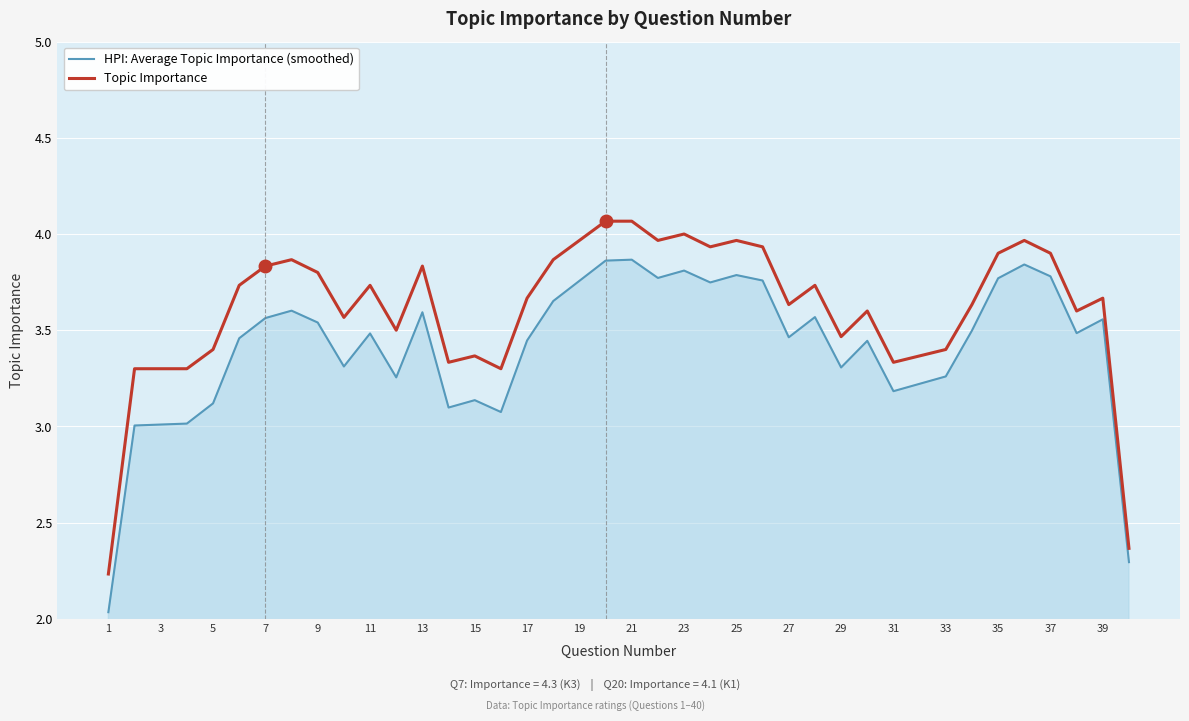

What is the difference between the maximum and minimum values in the Topic Importance series?

1.8